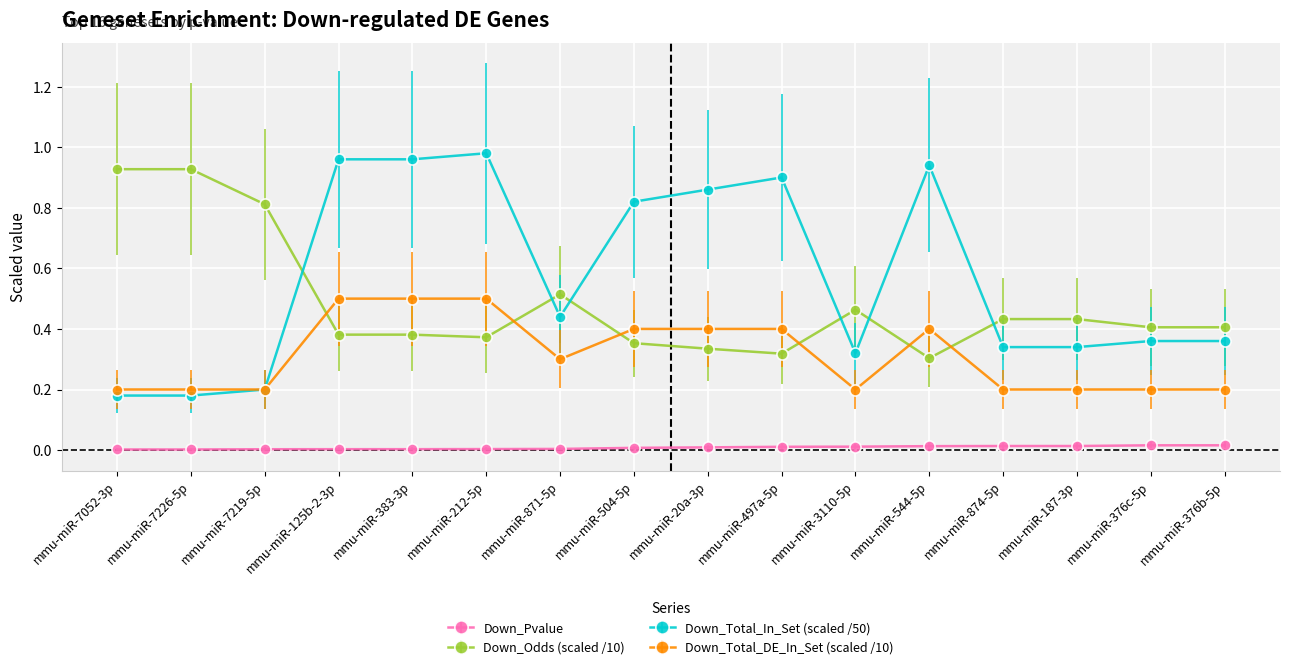

True or false: Down_Odds (scaled /10) has a value of 0.8 at mmu-miR-7219-5p.

True